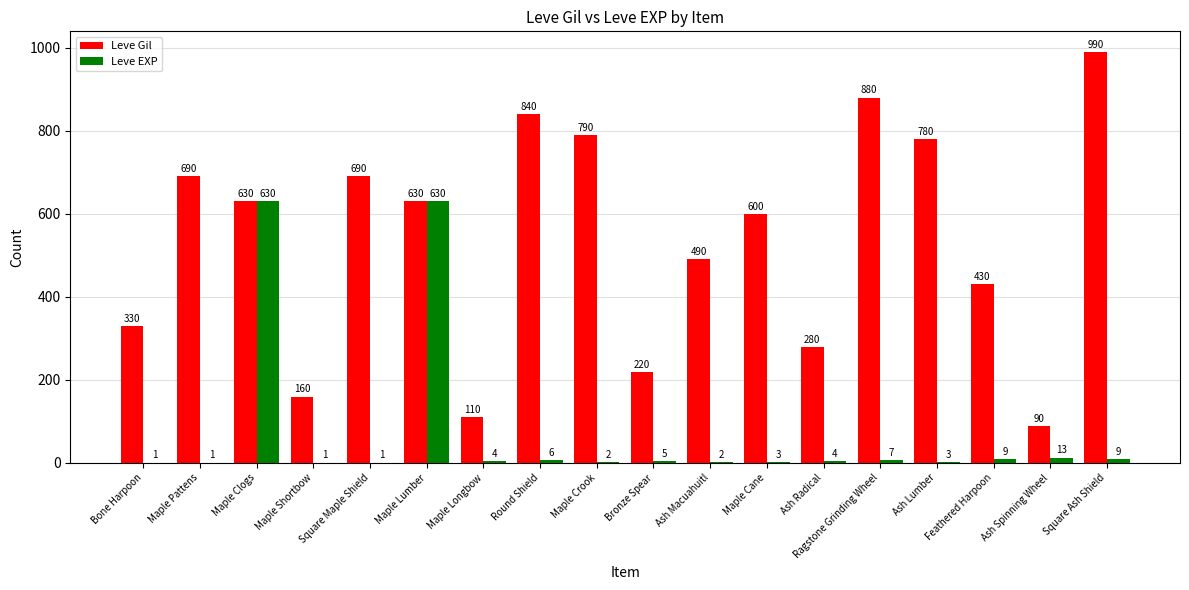

Between Maple Lumber and Ash Macuahuitl, which series saw the biggest shift?

Leve EXP